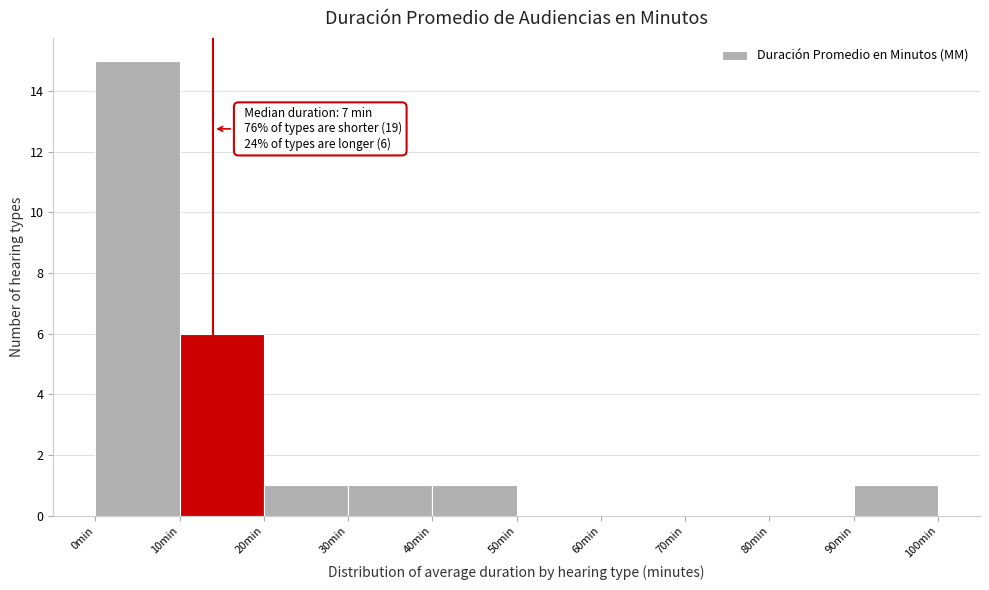

Which range on the x-axis has the tallest bar?

0 to 10